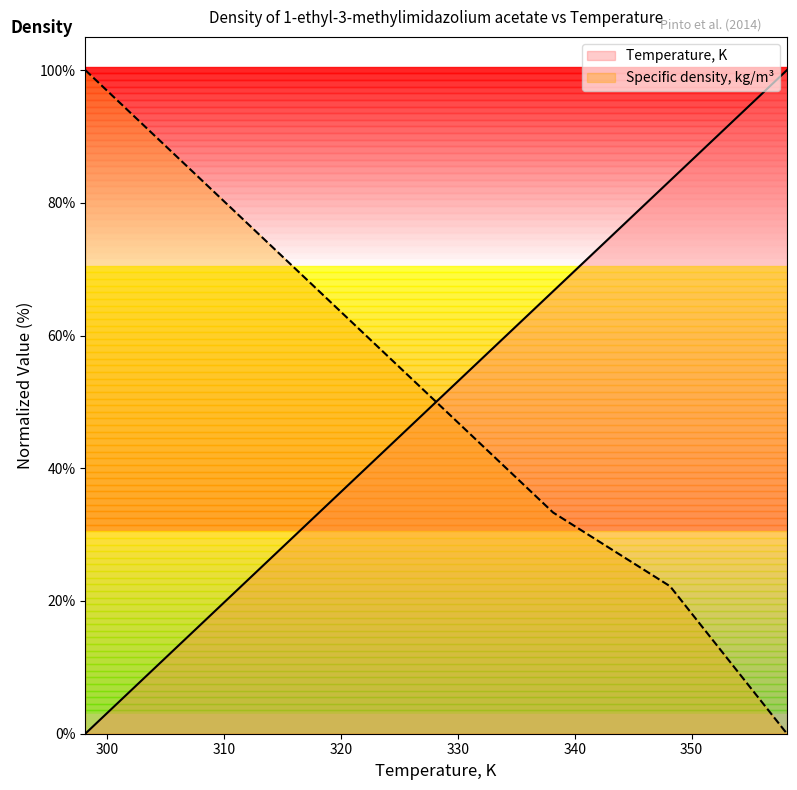

At 101, list the series in order from smallest to largest.

Temperature, K, Specific density, kg/m3